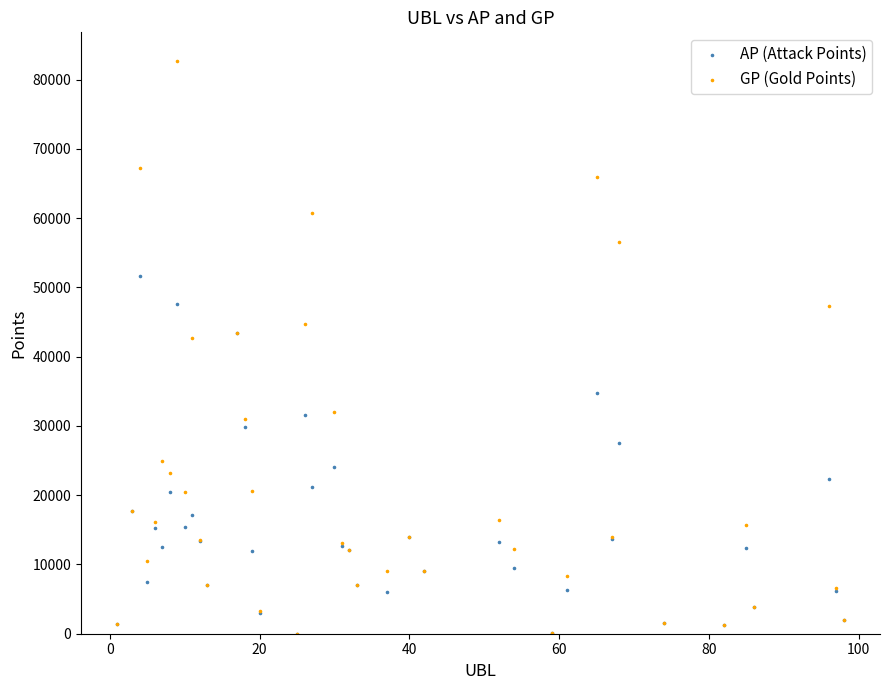

What are all the series names shown in the legend?

AP (Attack Points), GP (Gold Points)